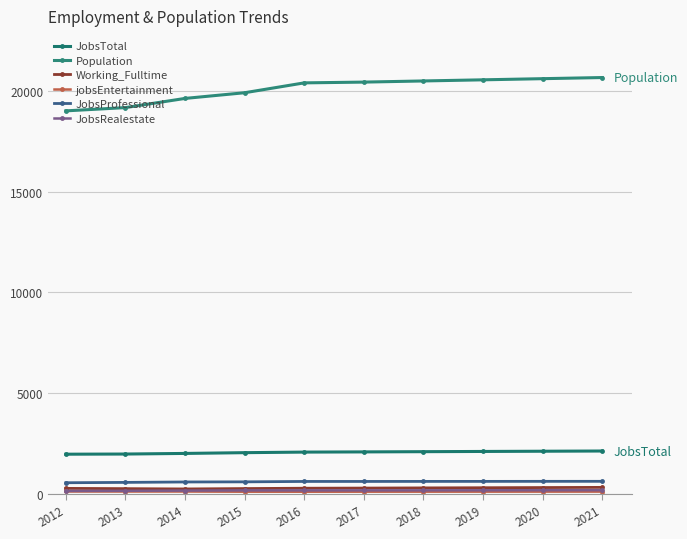

In jobsEntertainment, how many points are lower than both neighbors (excluding endpoints)?

1